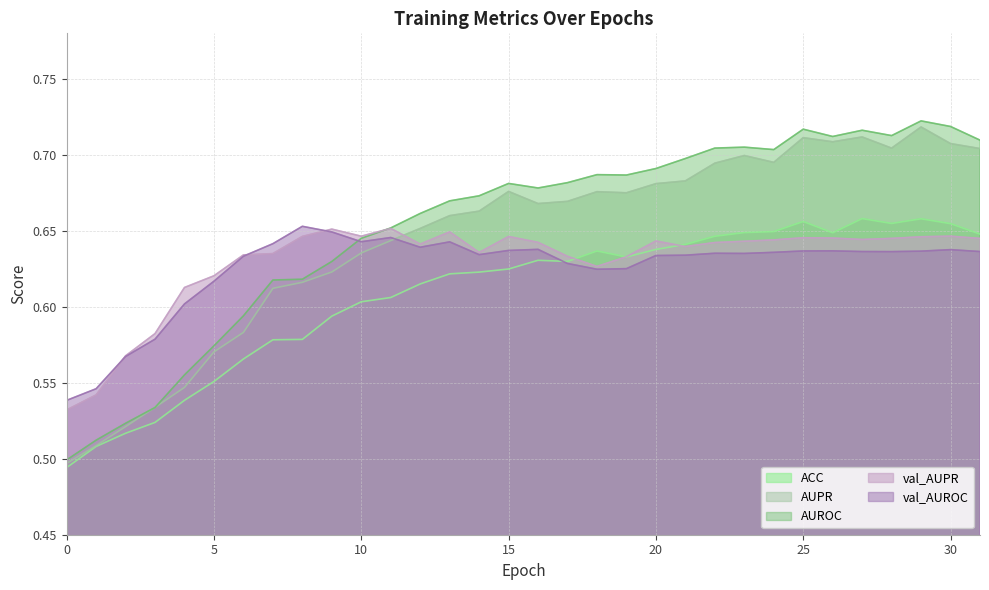

The value of val_AUPR at 28 is 0.3. True or false?

False